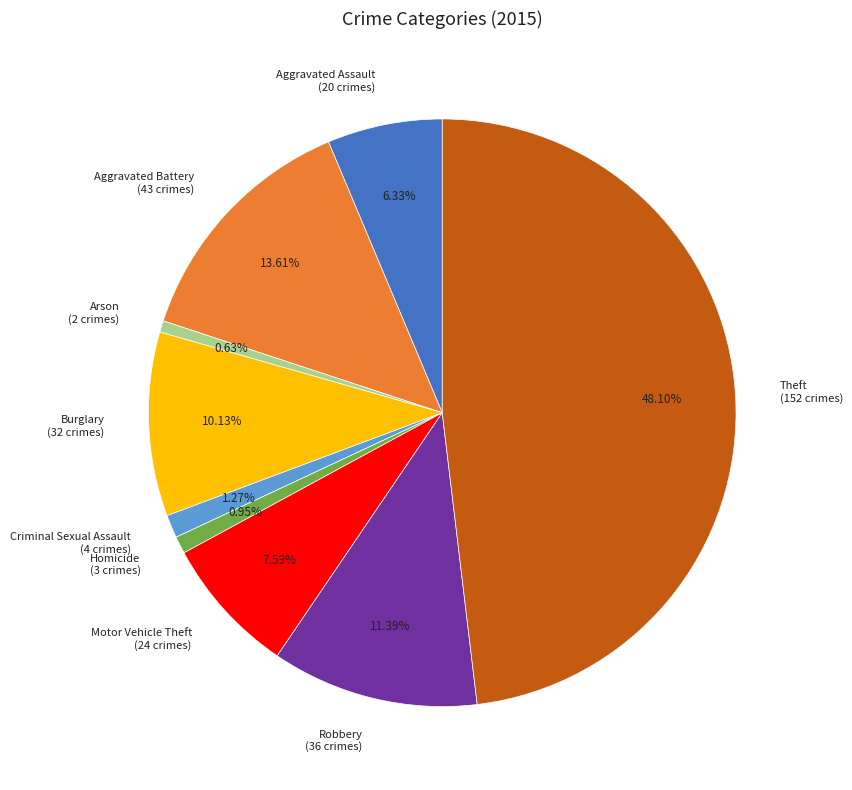

To the nearest percent, what is the difference between the largest and smallest slice percentages?

47%